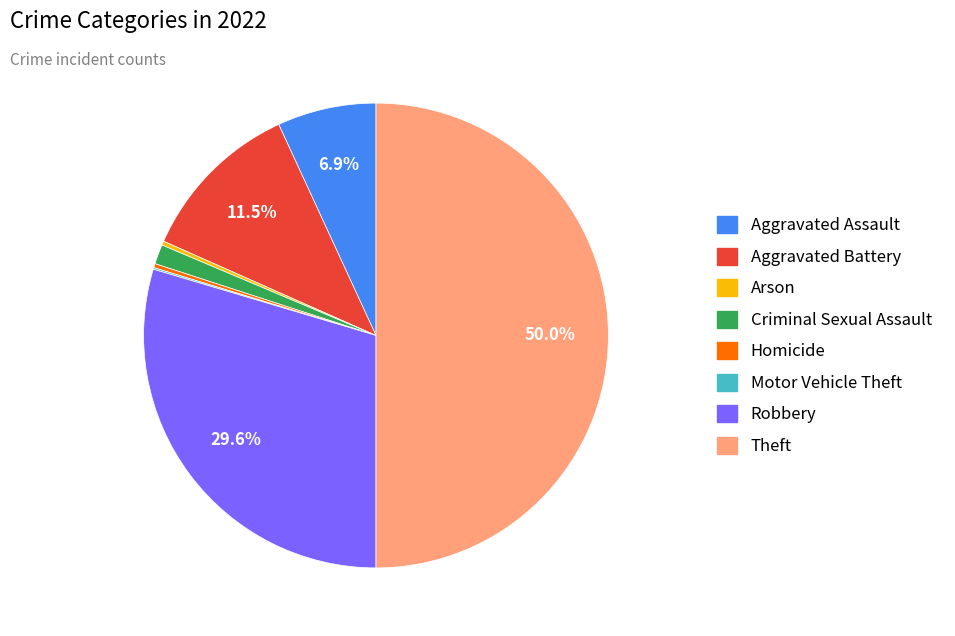

What is the largest slice in the pie chart?

Theft